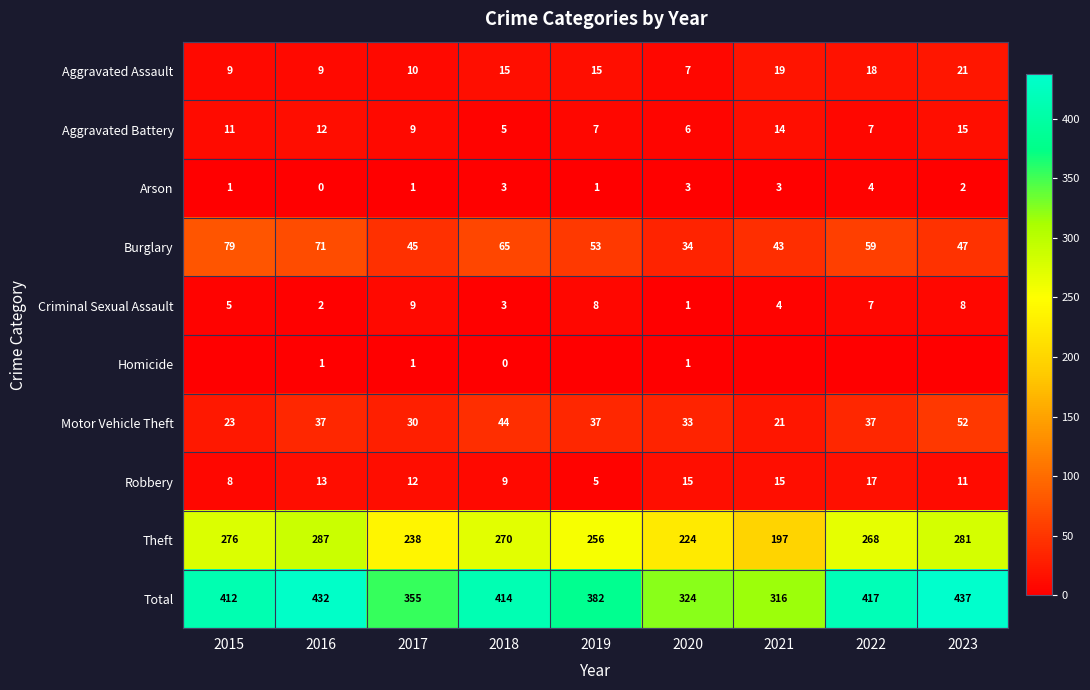

Is the value of Theft at 2015 greater than the value of Homicide at 2018?

Yes